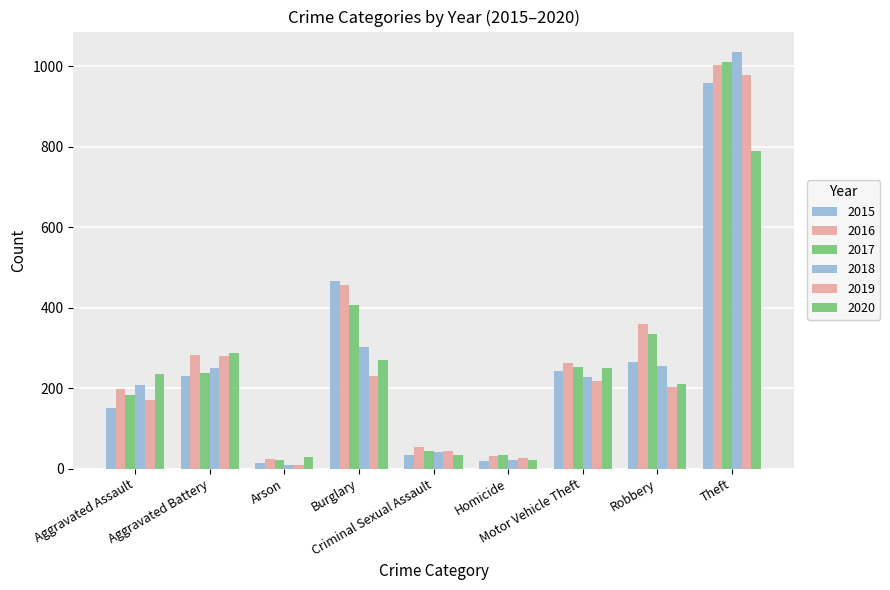

Which category has the highest value in the 2019 series?

Theft